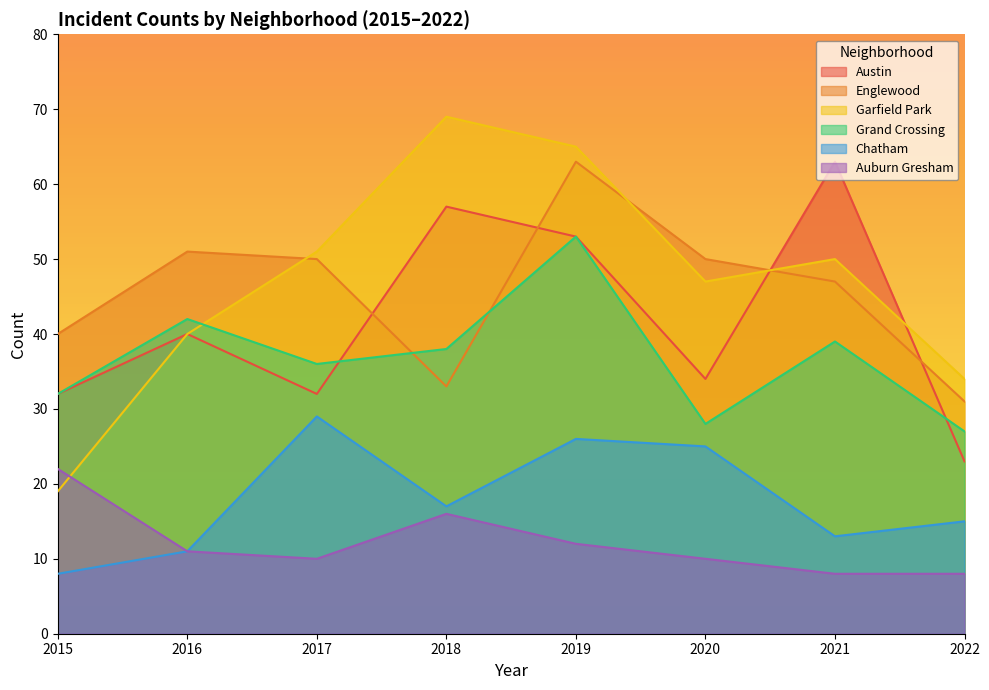

What is the highest value of the Chatham series?

29